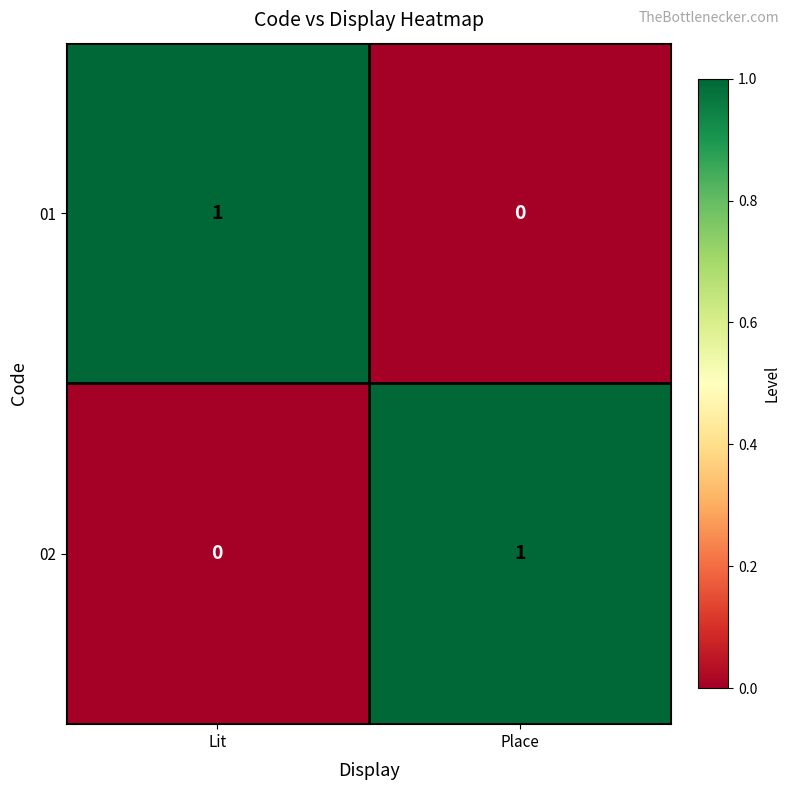

Where is 02 nearest to the value 0?

Lit